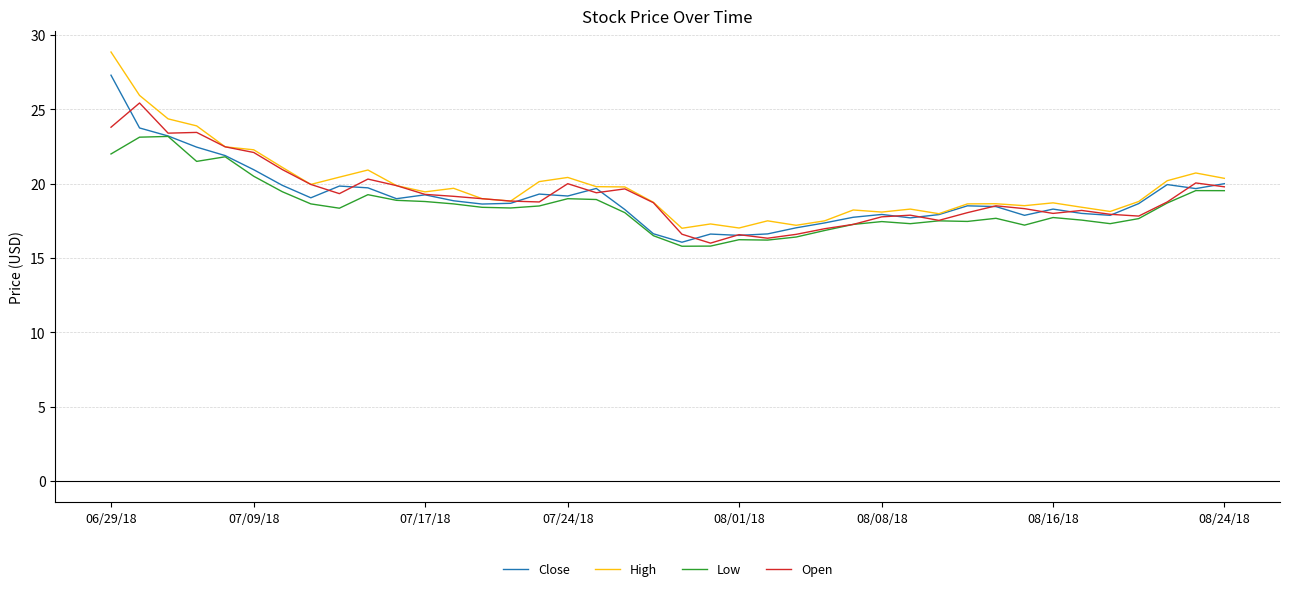

What is the minimum value shown in the chart?

15.8